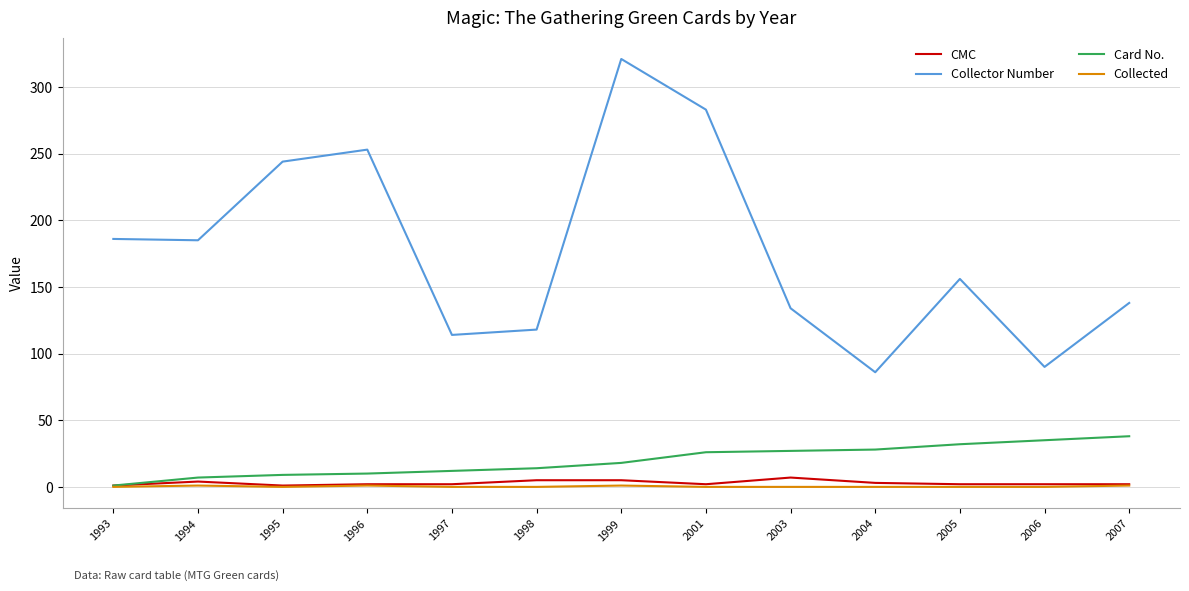

Which series has the widest spread of values?

Collector Number